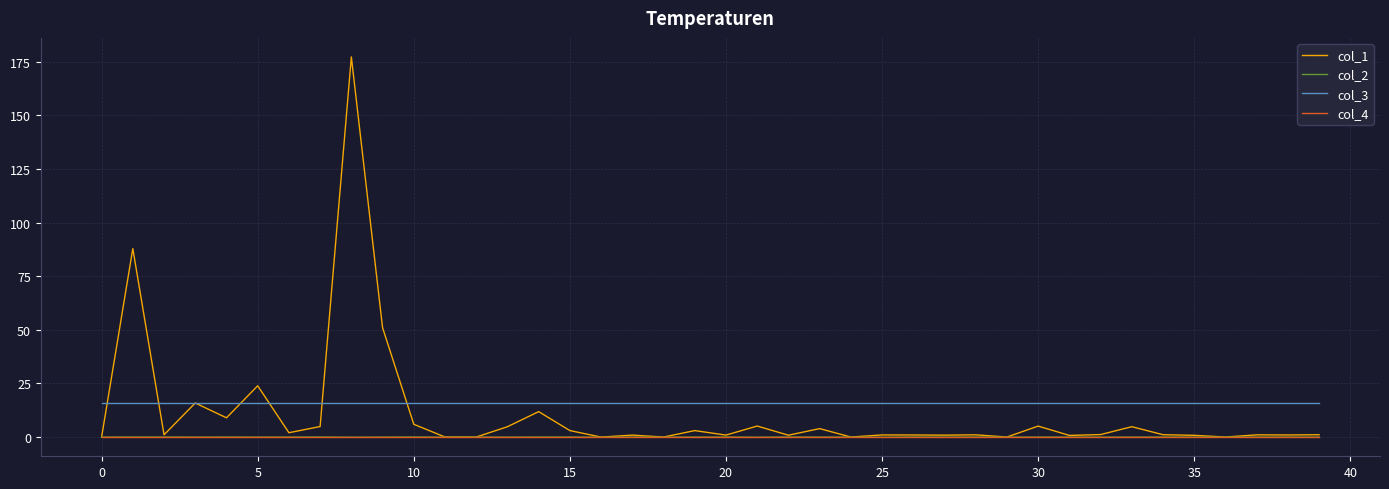

Which series has the largest total across all categories?

col_3